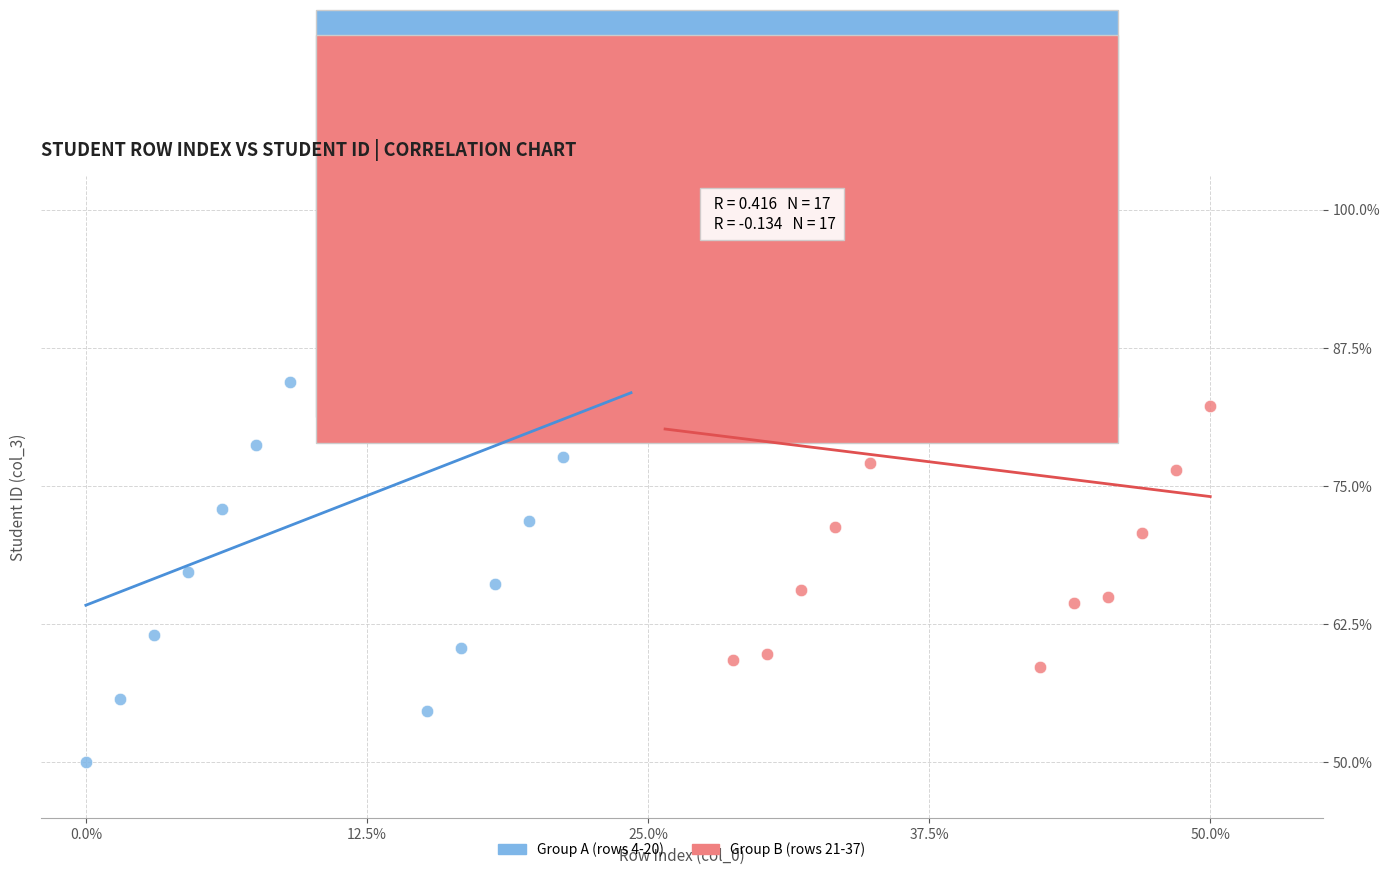

What are all the series names shown in the legend?

Group A (rows 4-20), Group B (rows 21-37)